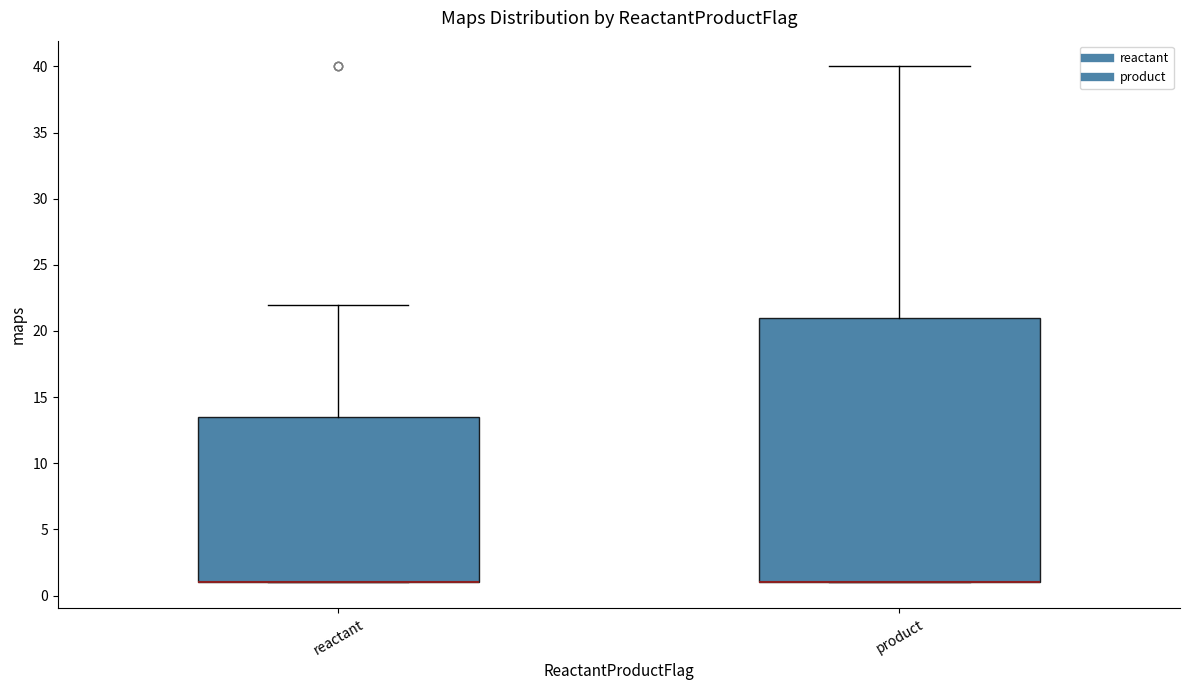

Reading left to right, transcribe this box plot: for each box, give where its median line is, the range the box spans, and where its two whiskers end, as read against the y-axis. The values are not printed on the chart, so give them approximately, as read against the axis.

reactant: median 1.0 (drawn on the box's lower edge), box 1.0 to 13.5, whiskers 1.0 to 22.0
product: median 1.0 (drawn on the box's lower edge), box 1.0 to 21.0, whiskers 1.0 to 40.0